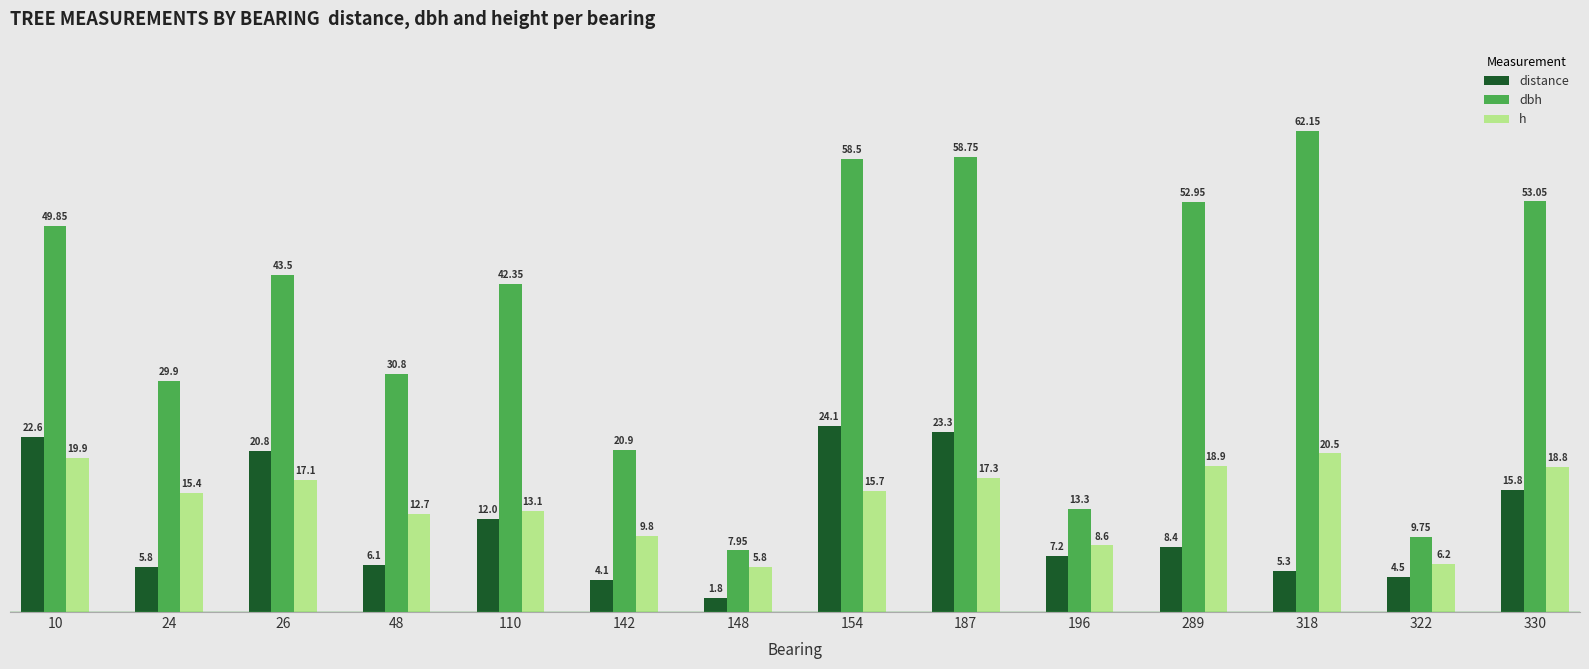

Which series has the largest total across all categories?

dbh